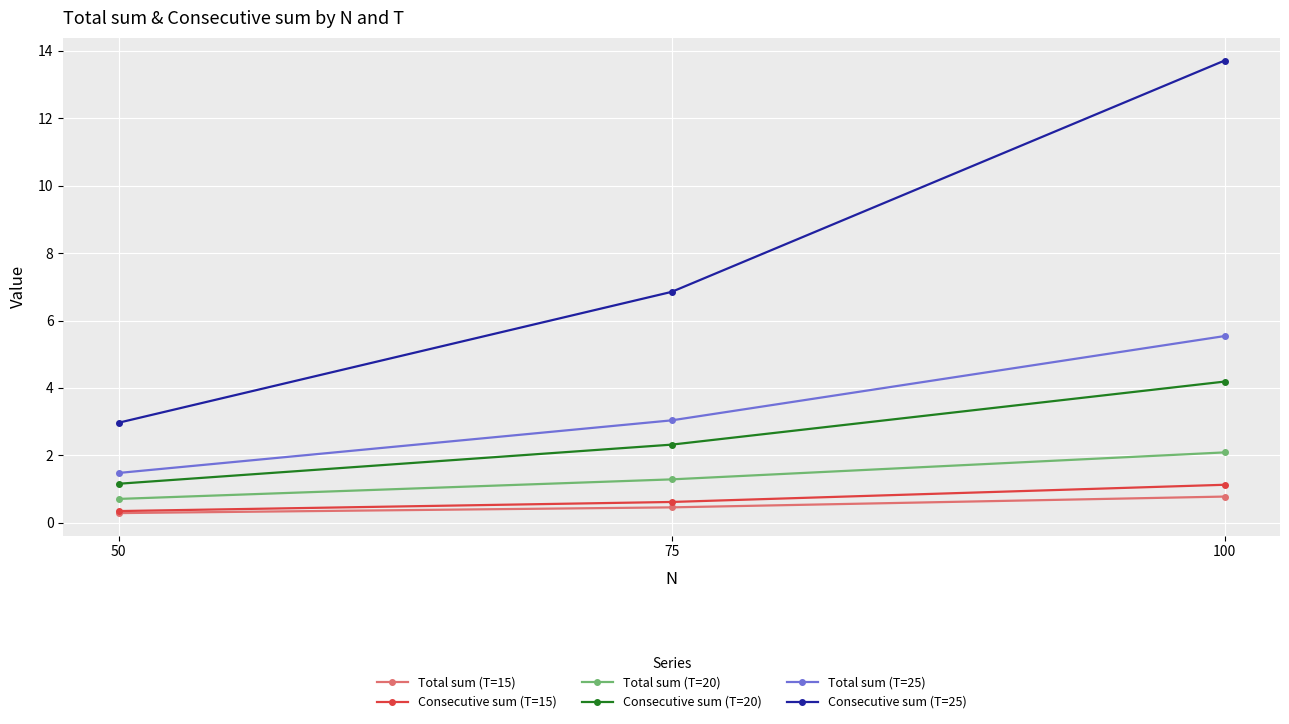

Rank the categories by Total sum (T=20) value from lowest to highest.

50, 75, 100